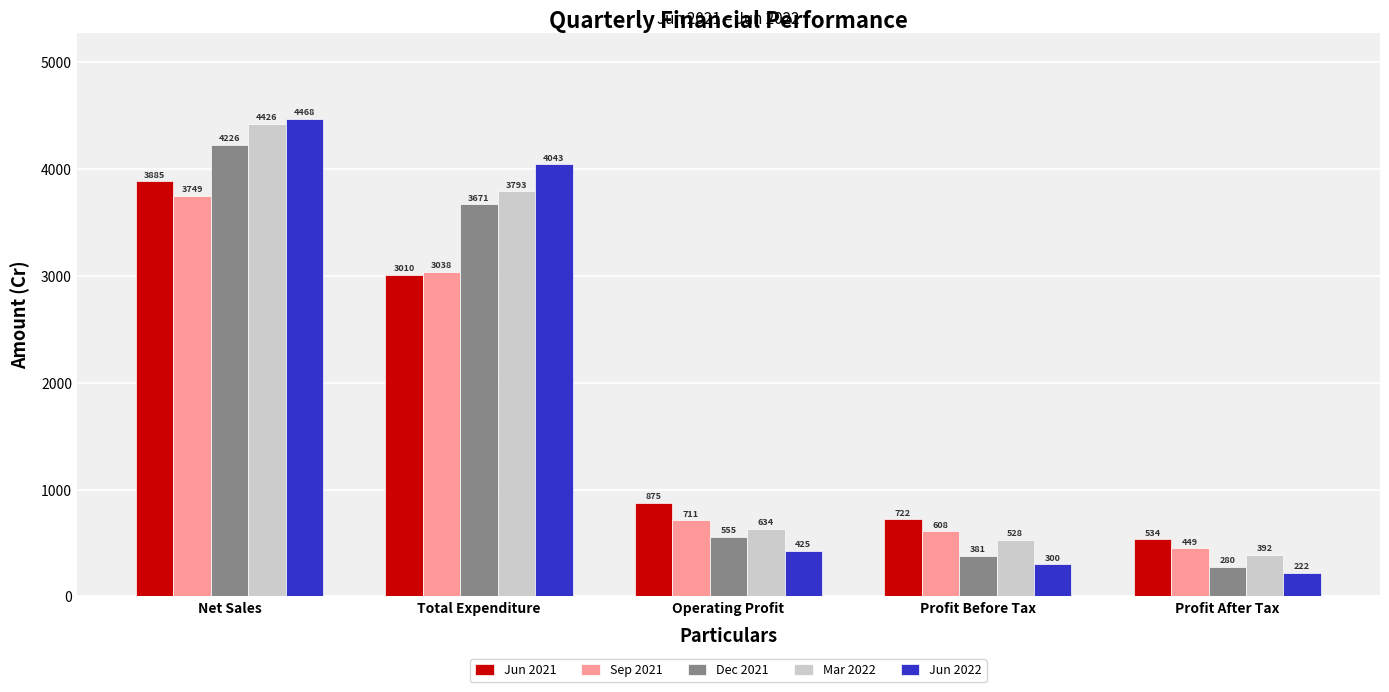

The Jun 2022 series shows 299.5 at Profit Before Tax. True or false?

True